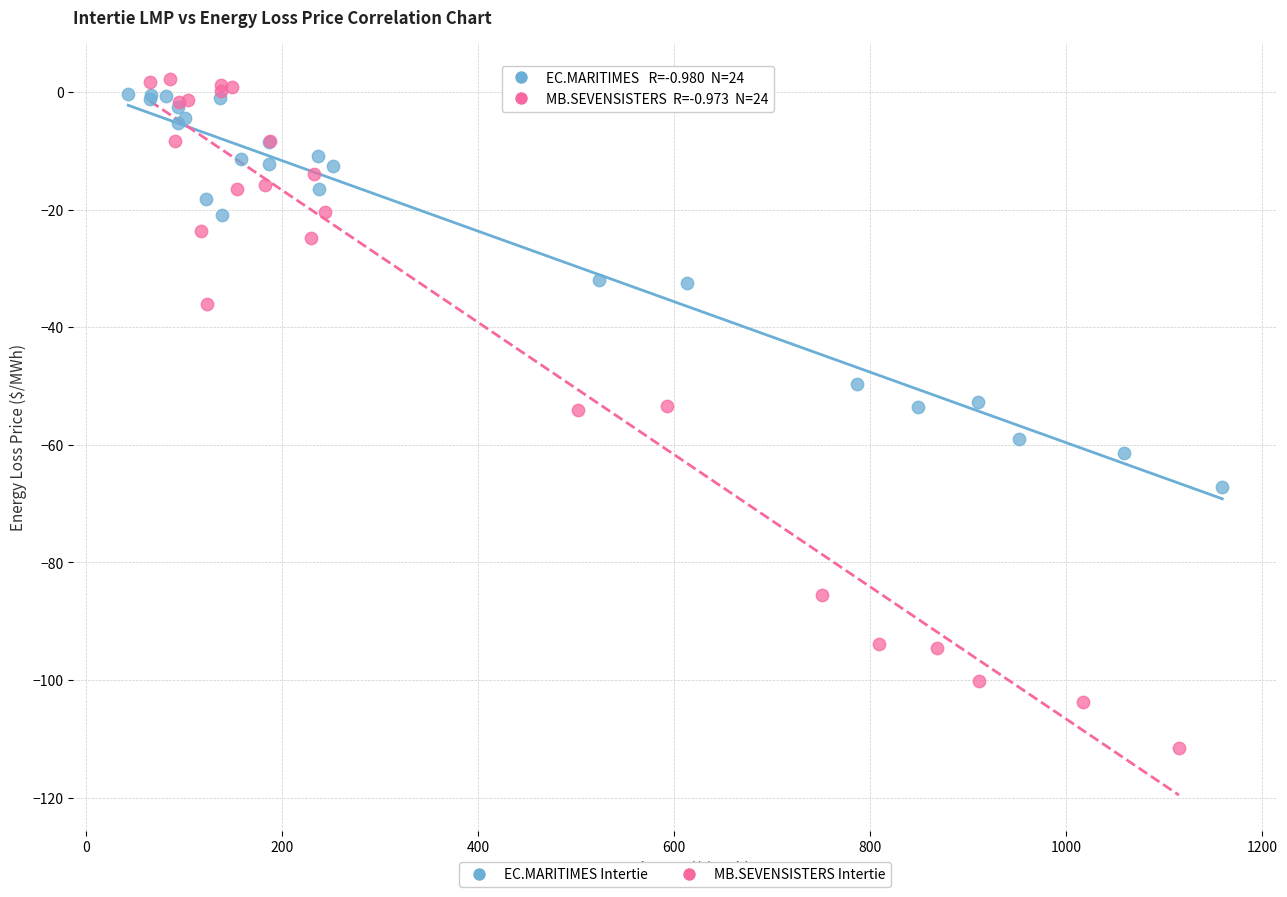

Which series has the largest Y range (max minus min)?

MB.SEVENSISTERS Intertie